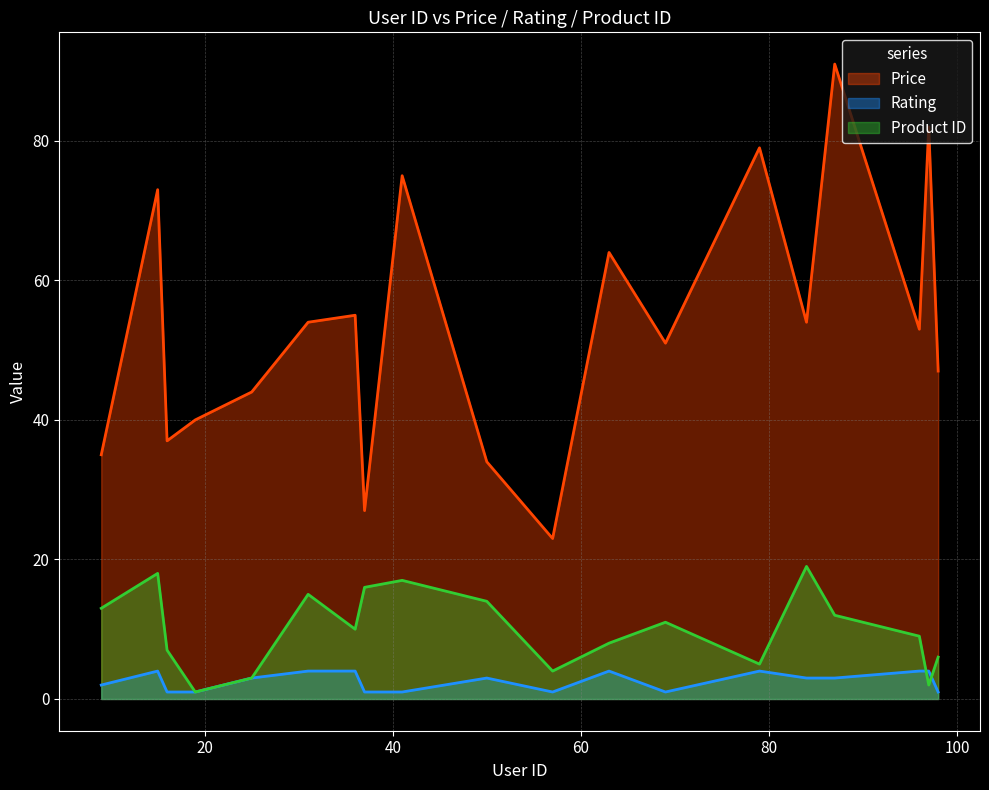

True or false: Rating and Price cross at least once.

False